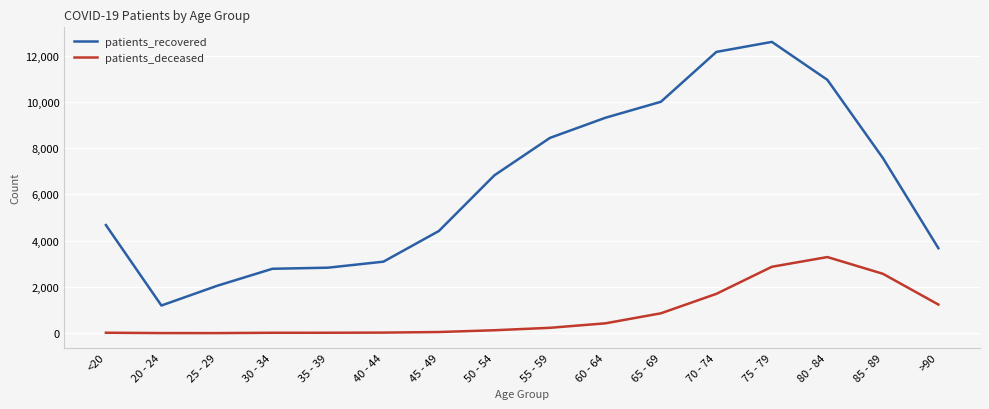

At which category is the sum across all series the highest?

75 - 79